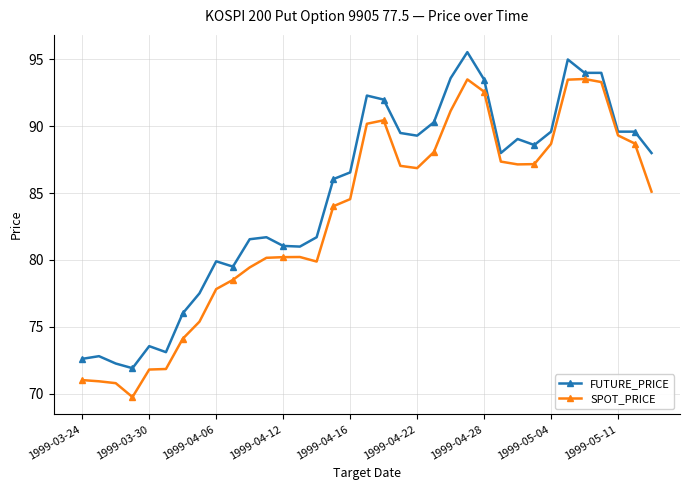

What is the lowest value of the SPOT_PRICE series?

69.7